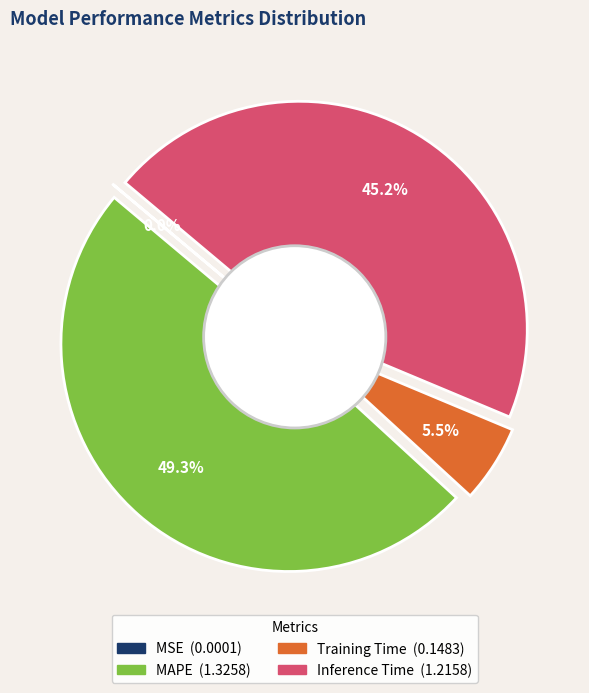

Combined, what portion of the pie is Inference Time and MSE?

45.2%